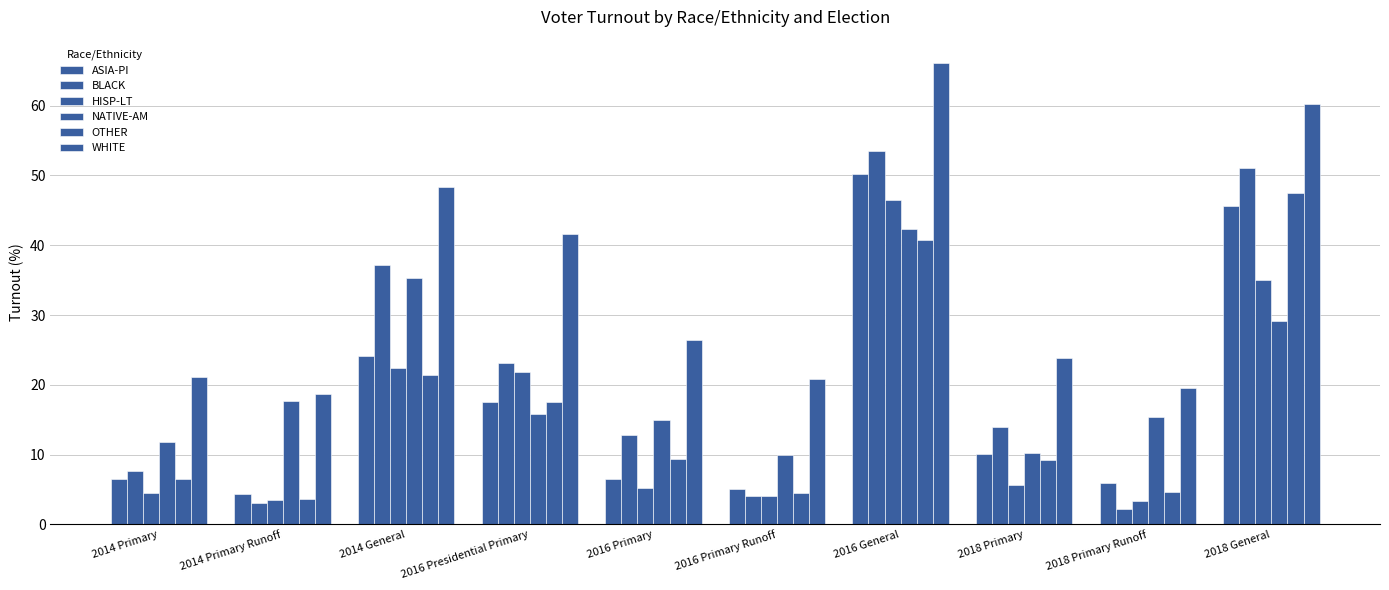

Rank the series by their maximum value, from highest to lowest.

WHITE, BLACK, ASIA-PI, OTHER, HISP-LT, NATIVE-AM